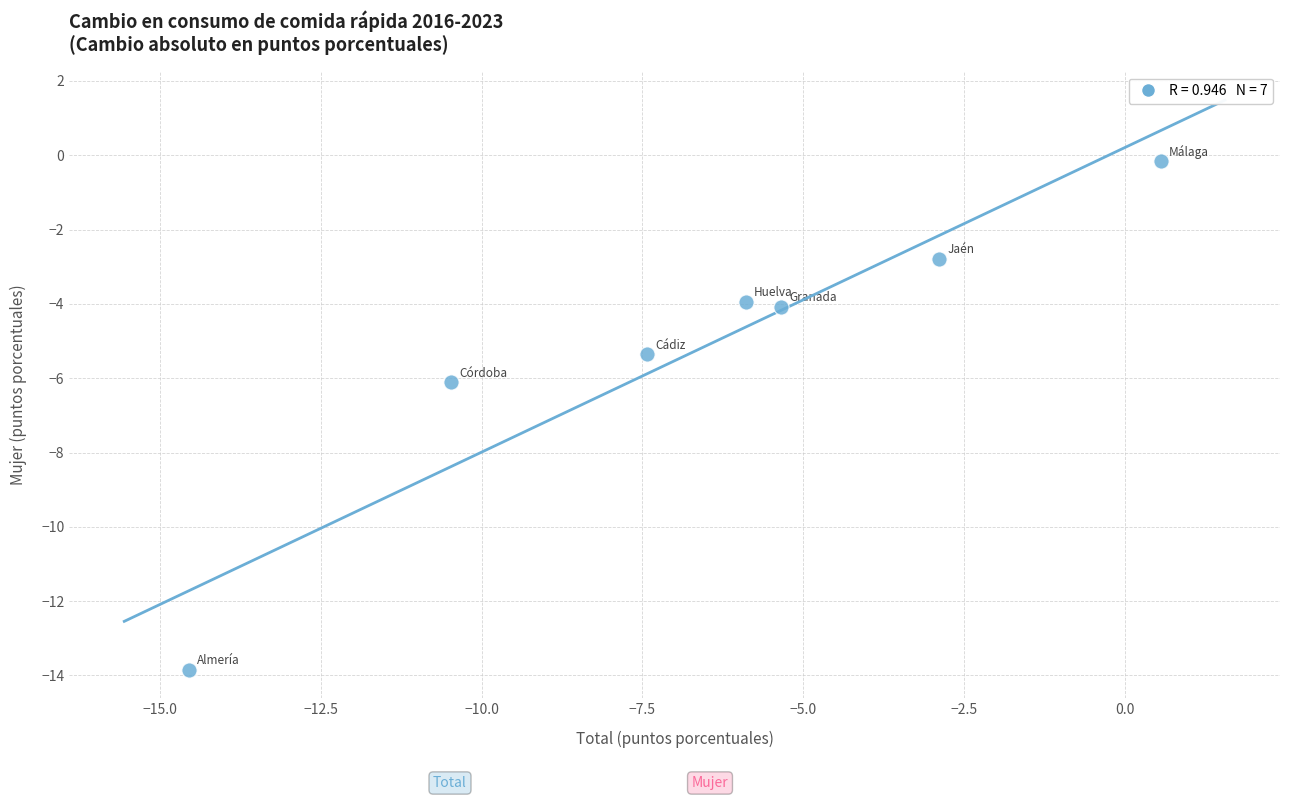

What is the average Y value?

-5.2